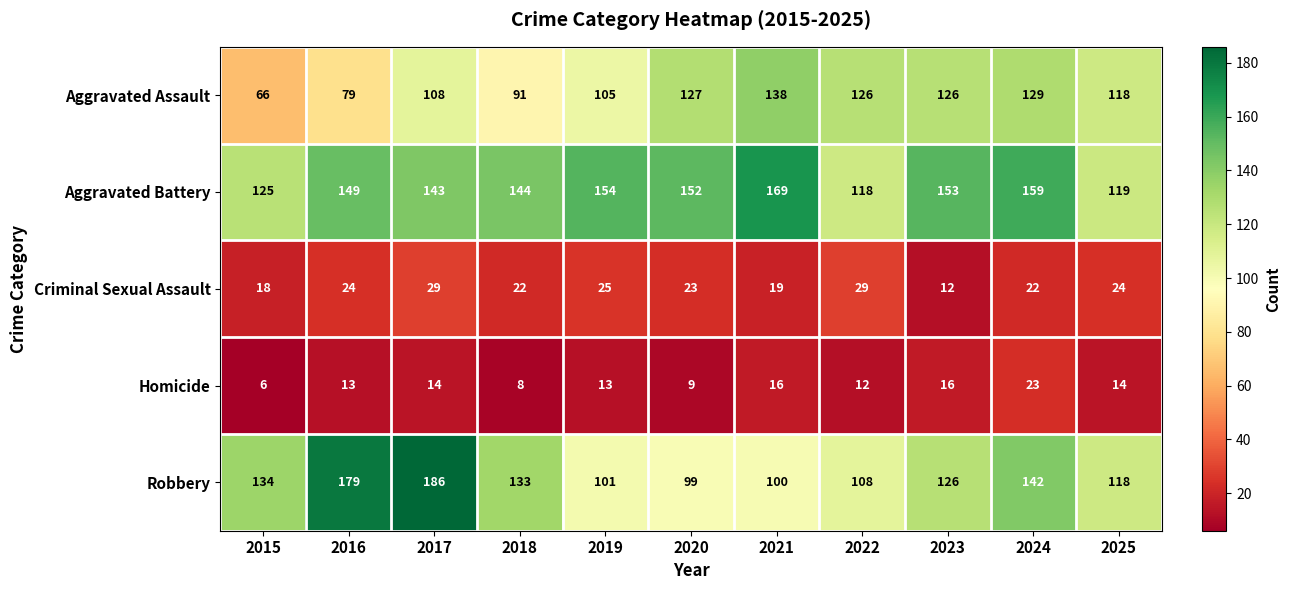

Which series changed the most between 2015 and 2018?

Aggravated Assault